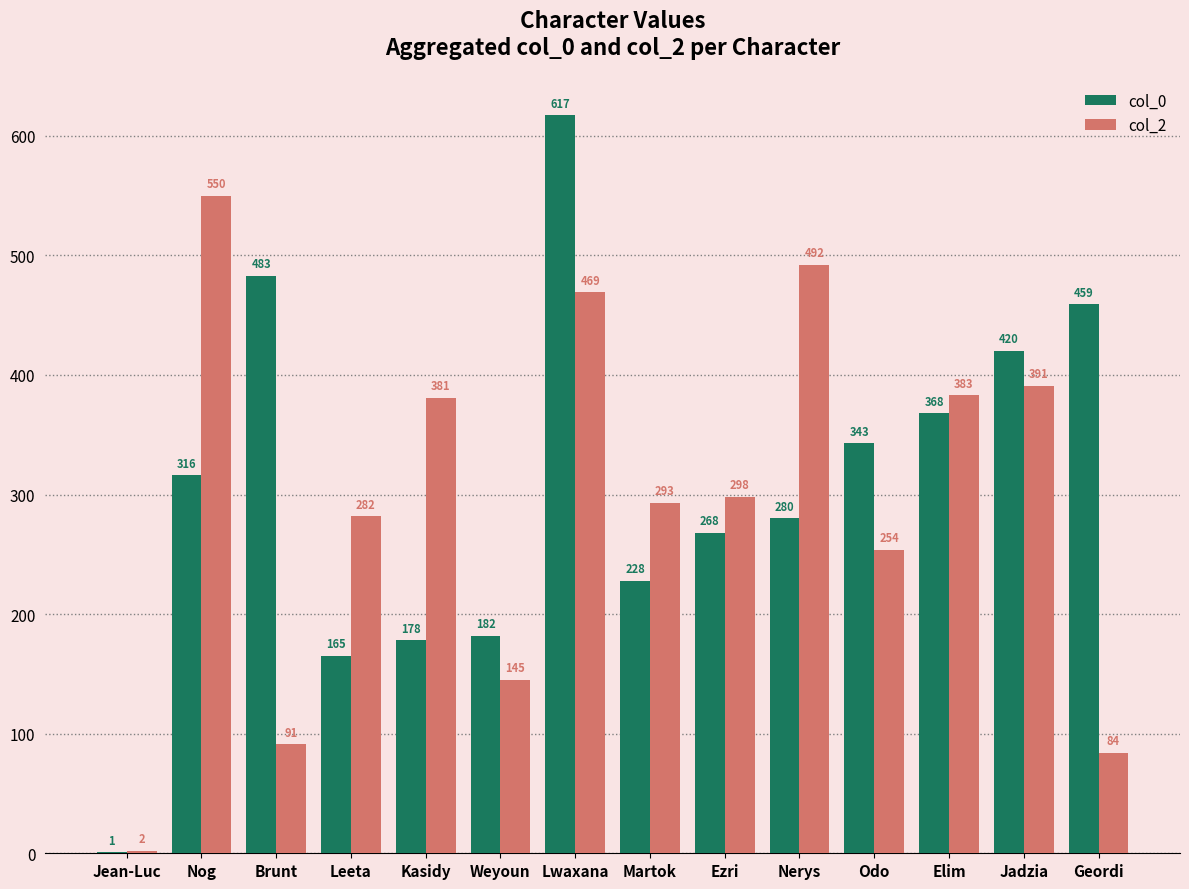

Reading left to right, transcribe all the data shown in this chart.

col_0: Jean-Luc=1	Nog=316	Brunt=483	Leeta=165	Kasidy=178	Weyoun=182	Lwaxana=617	Martok=228	Ezri=268	Nerys=280	Odo=343	Elim=368	Jadzia=420	Geordi=459
col_2: Jean-Luc=2	Nog=550	Brunt=91	Leeta=282	Kasidy=381	Weyoun=145	Lwaxana=469	Martok=293	Ezri=298	Nerys=492	Odo=254	Elim=383	Jadzia=391	Geordi=84